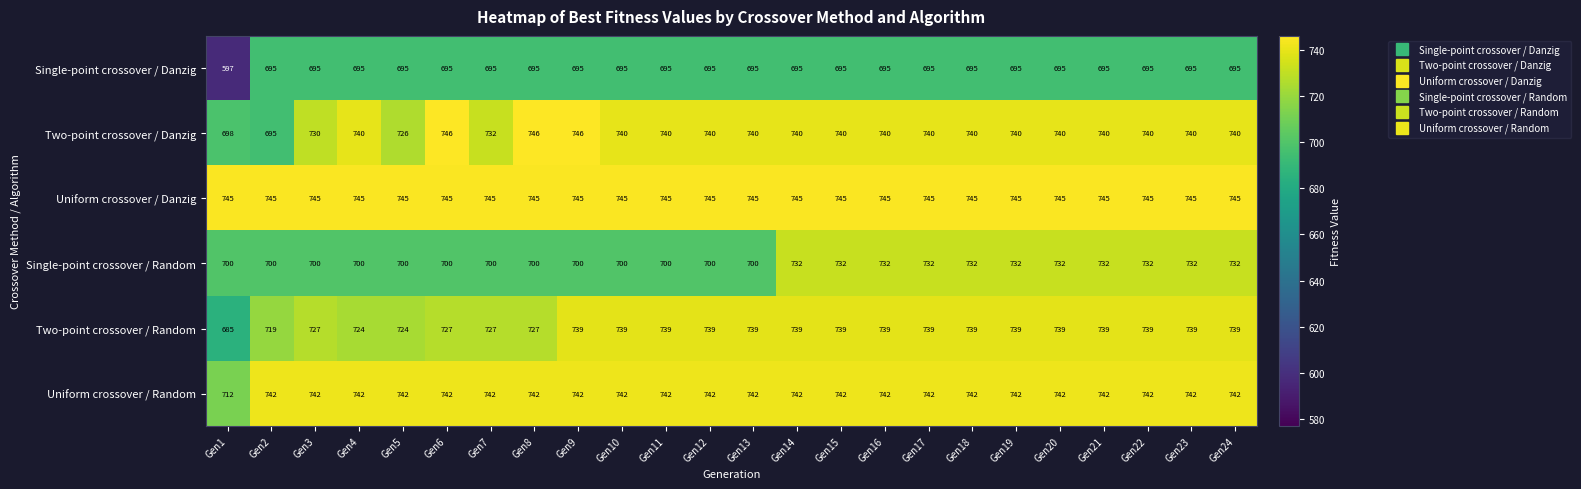

What is the total value across all series at Gen18?

4393